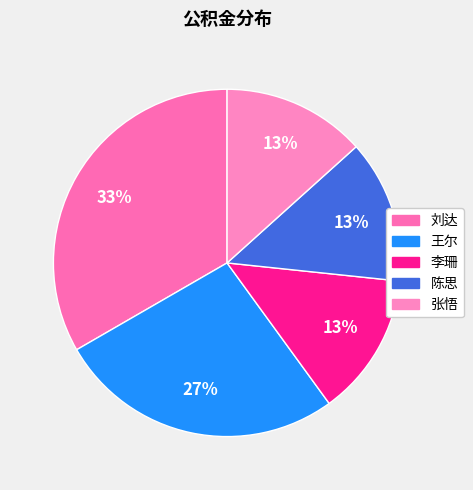

The 刘达 slice represents 46% of the pie. True or false?

False